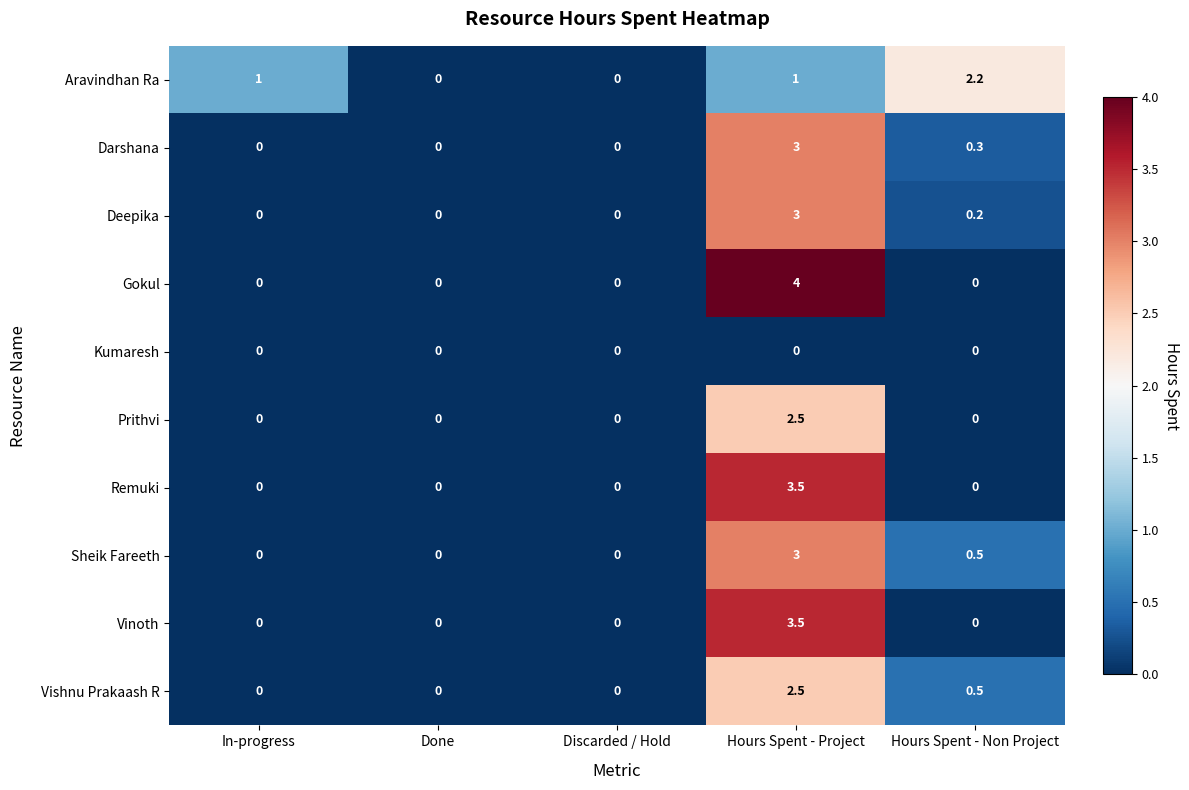

True or false: Aravindhan Ra has a value of 2.2 at Hours Spent - Non Project.

True